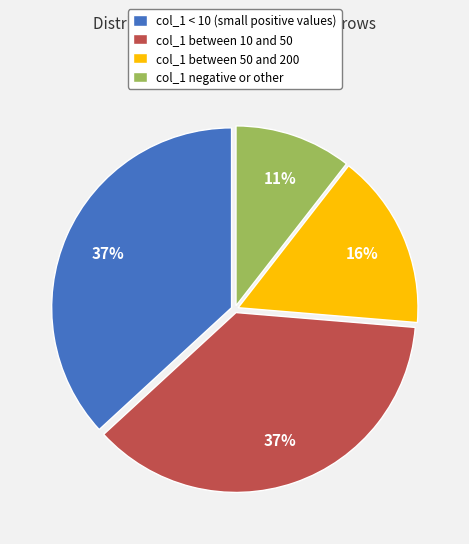

Which has a higher value, col_1 between 50 and 200 or col_1 negative or other?

col_1 between 50 and 200